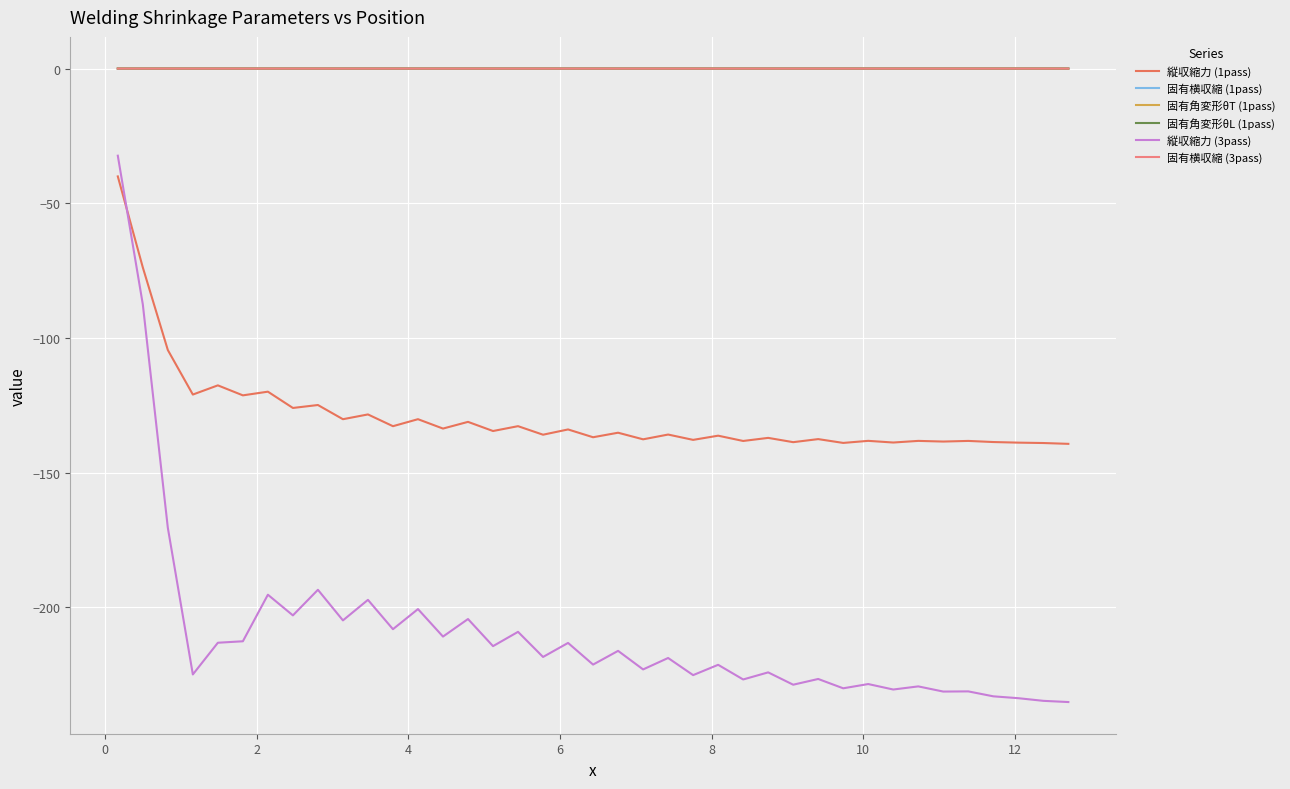

True or false: 固有横収縮 (3pass) and 固有横収縮 (1pass) cross at least once.

False